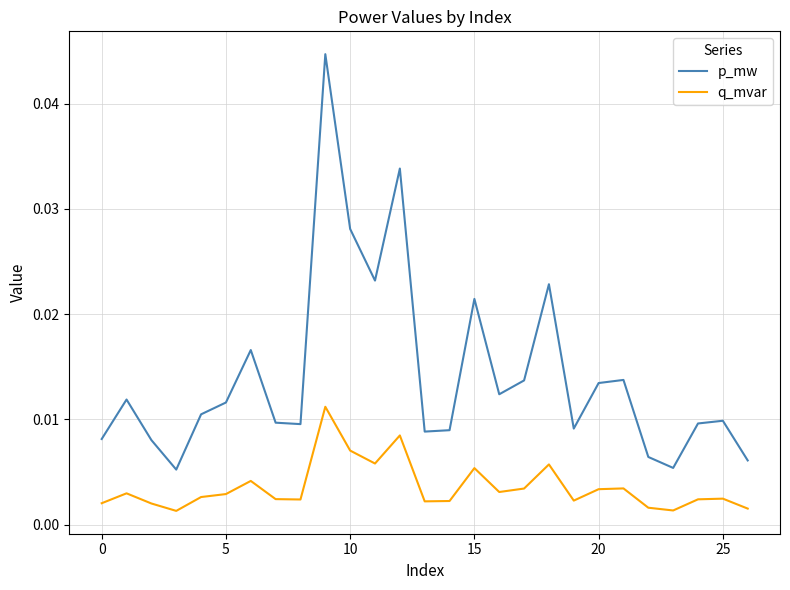

Which series has the largest total across all categories?

p_mw